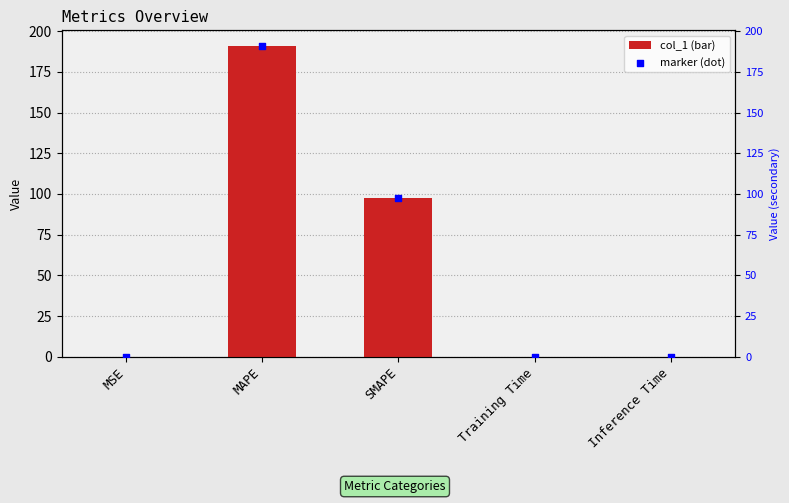

Which series has the widest spread of Y values?

col_1